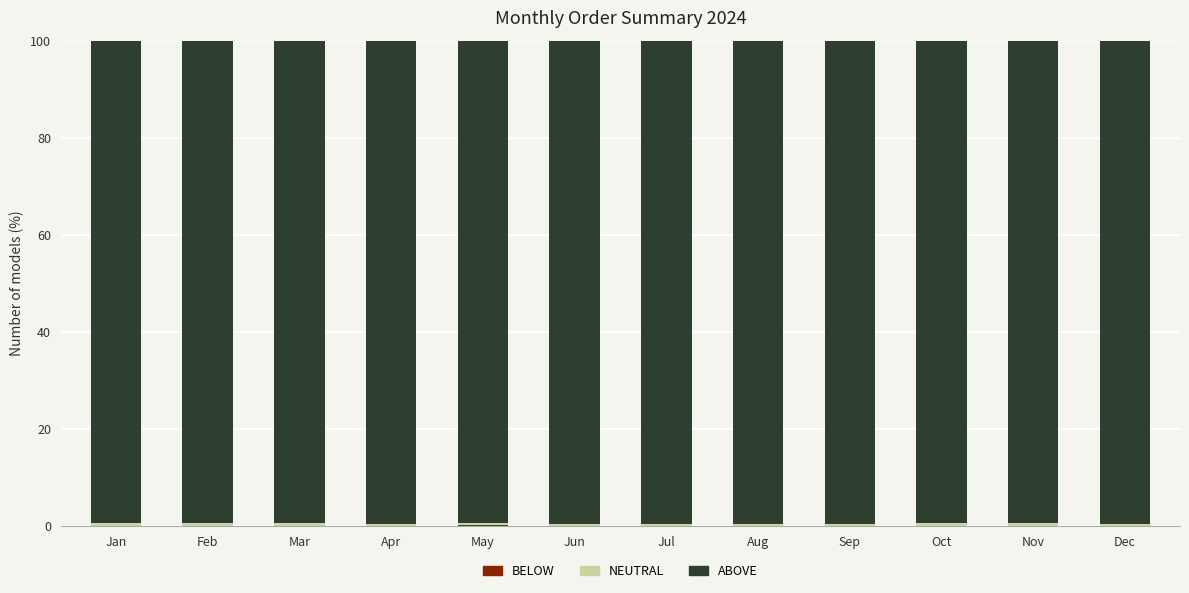

Between May and Aug, which series saw the biggest shift?

ABOVE